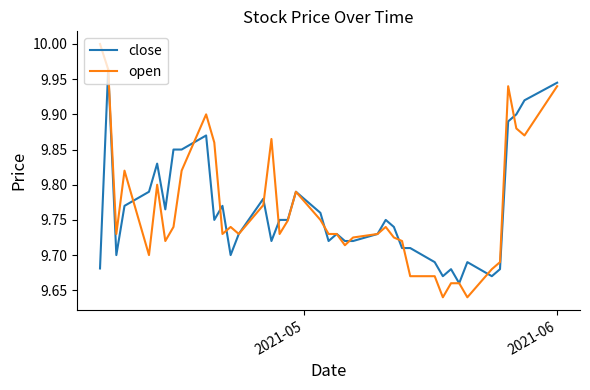

Which series has the widest spread of values?

open